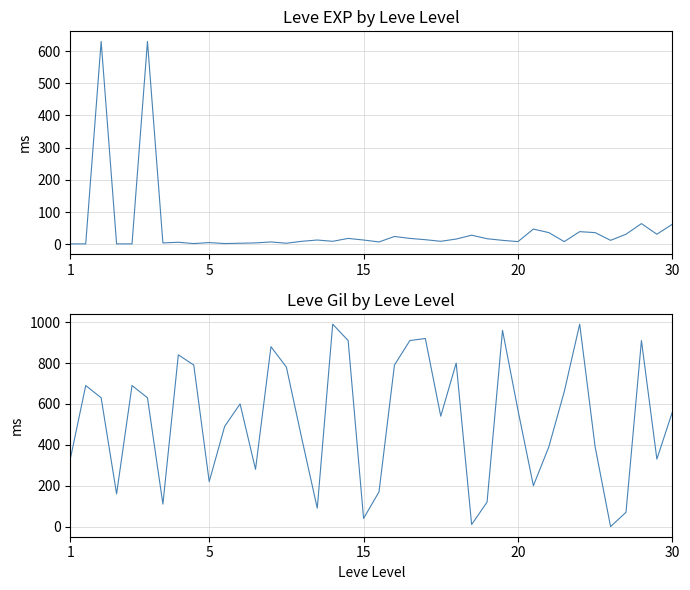

What is the difference between the second highest and minimum values in the Leve Gil series?

990